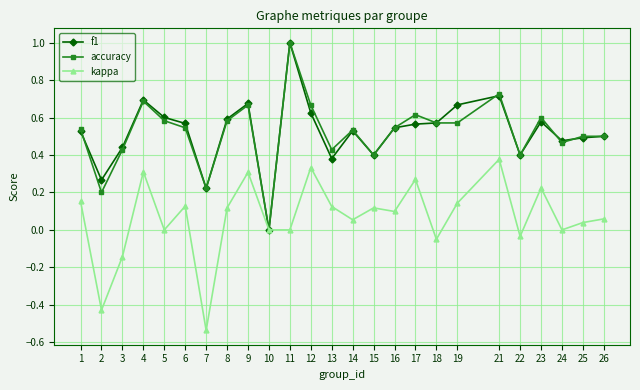

Between 14 and 22, which series saw the biggest shift?

accuracy